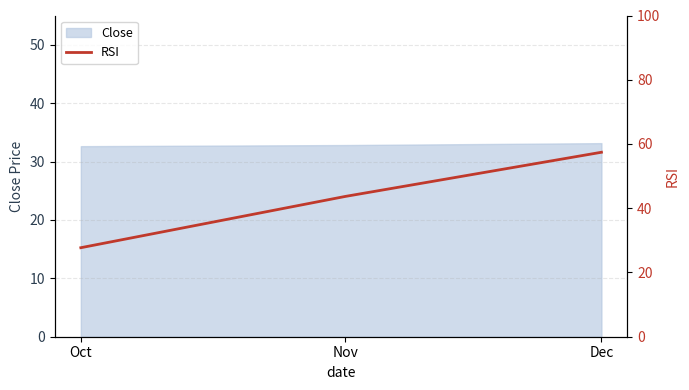

At which label does the data first exceed 43?

Nov